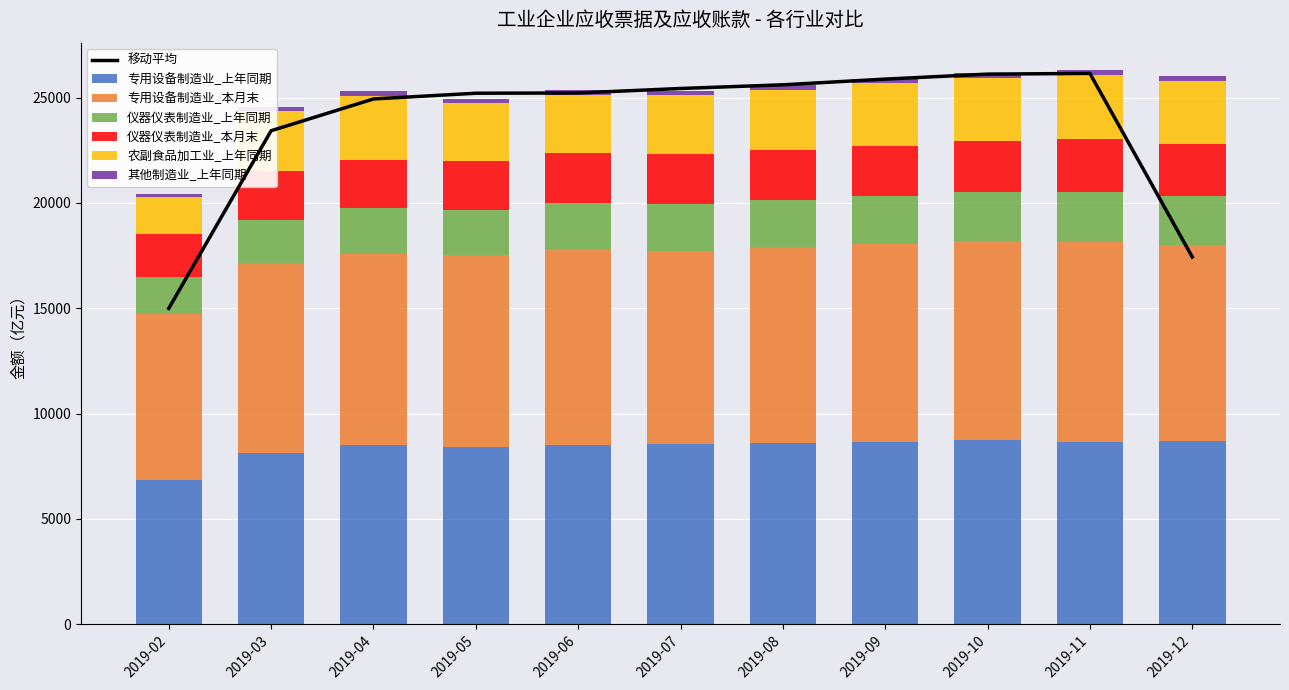

What is the value of the 仪器仪表制造业_本月末 bar at the 4th from the left?

2316.5